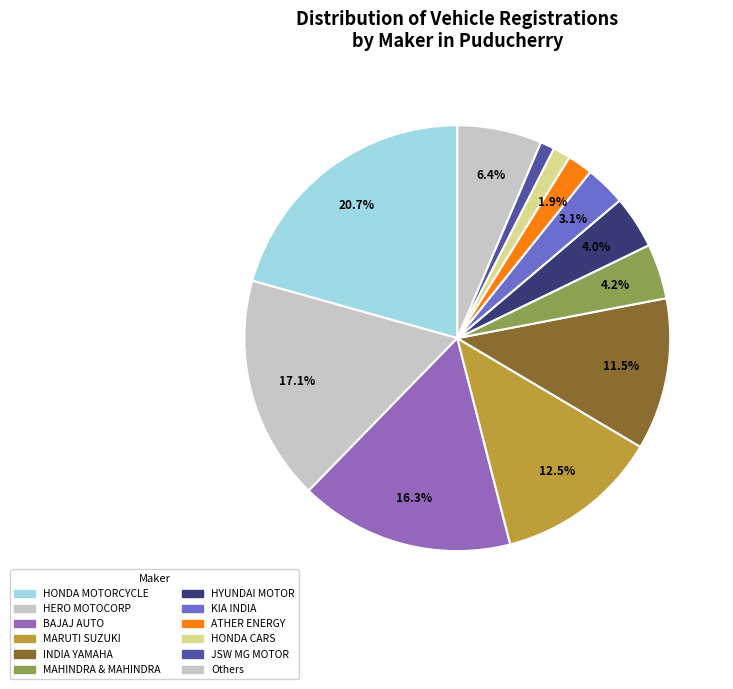

How many segments does this pie chart have?

12